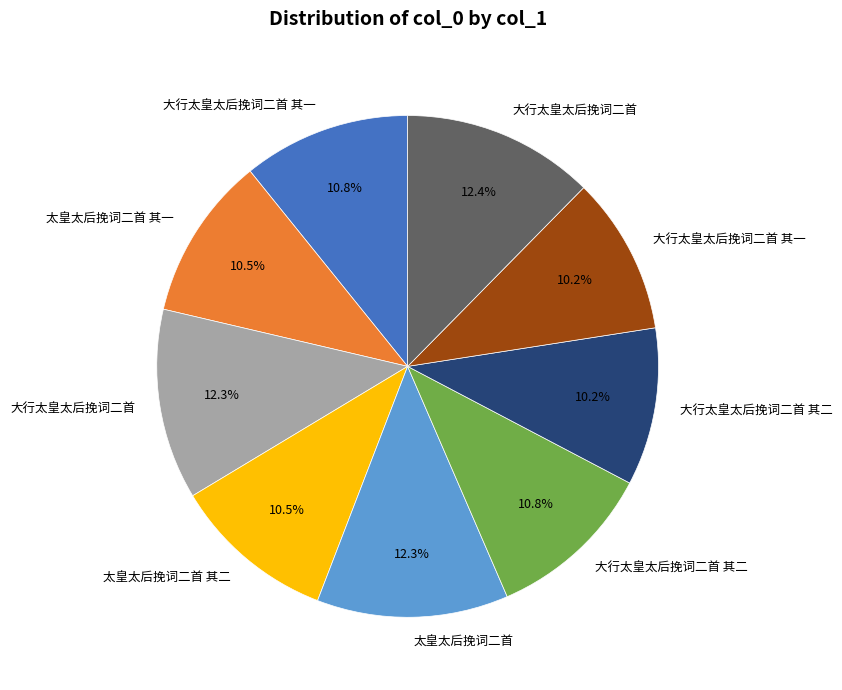

Is there a majority slice in this chart?

No